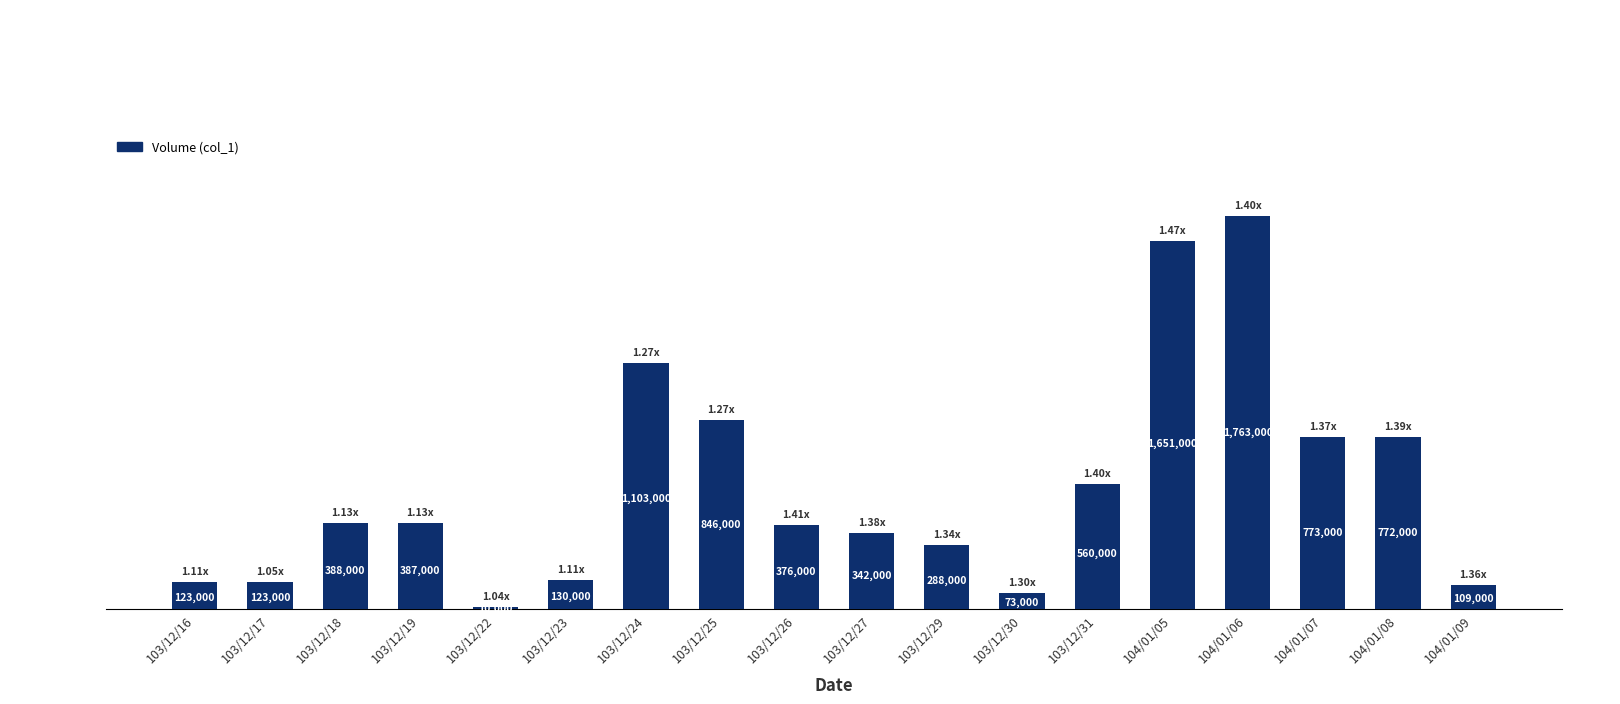

What is the difference between the maximum and minimum values?

1753000